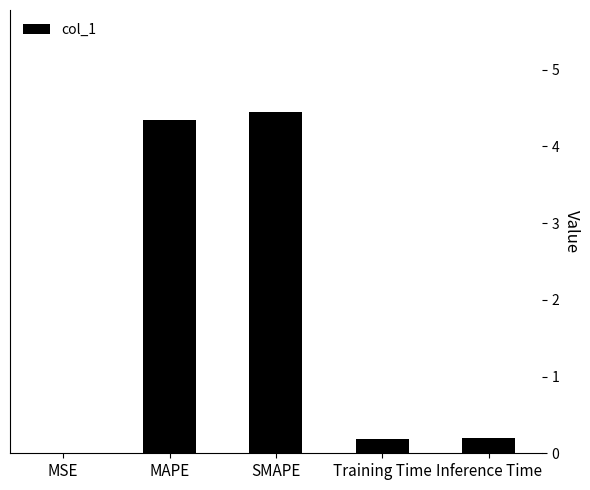

What is the approximate value at Inference Time?

0.2